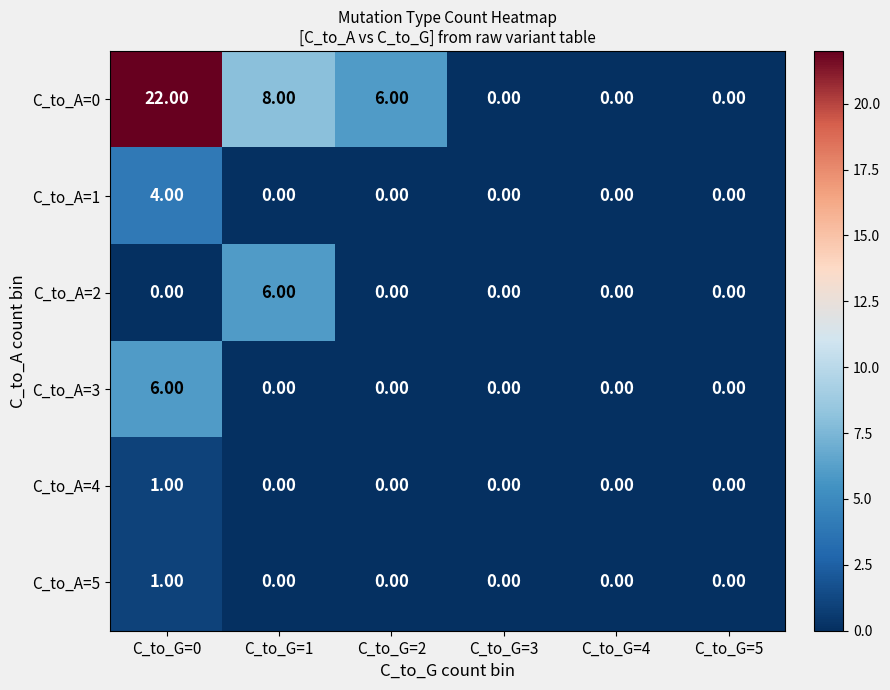

What is the sum of all C_to_A=3 values?

6